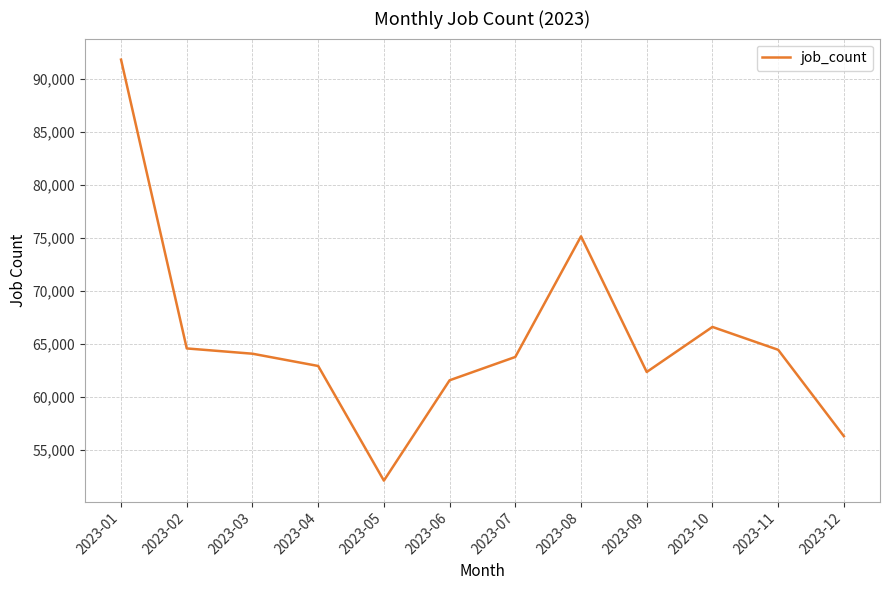

Which category has the lowest value across all series?

2023-05